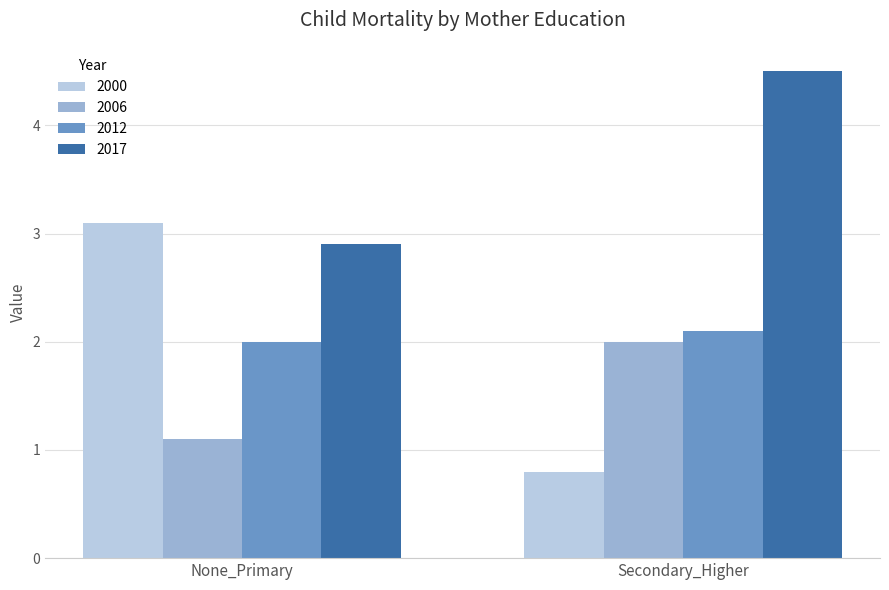

Is it true that 2006 equals 0.7 at Secondary_Higher?

False